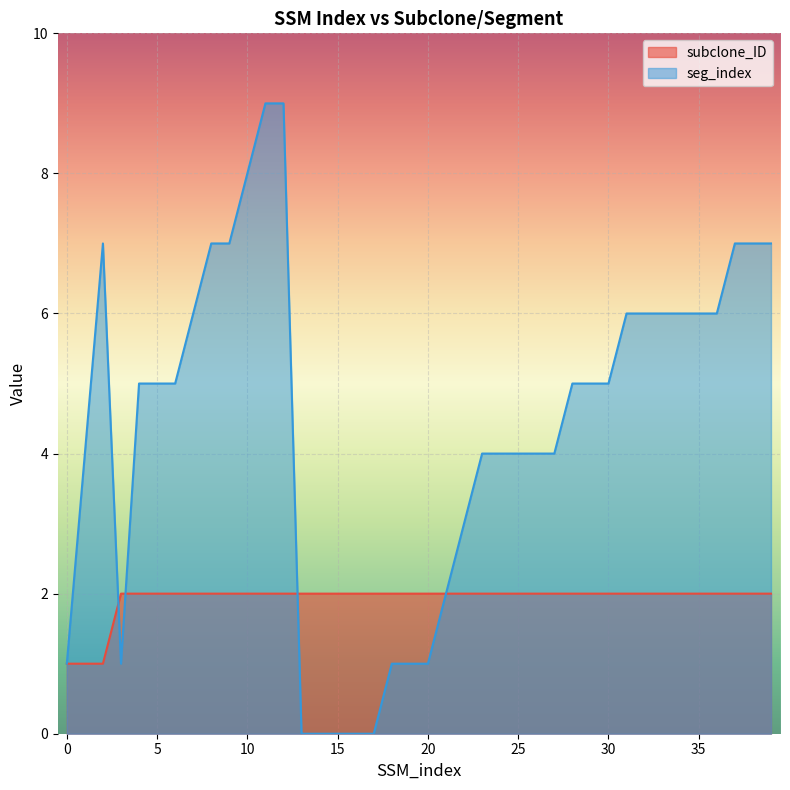

Does the chart display data point markers on the line(s)?

No